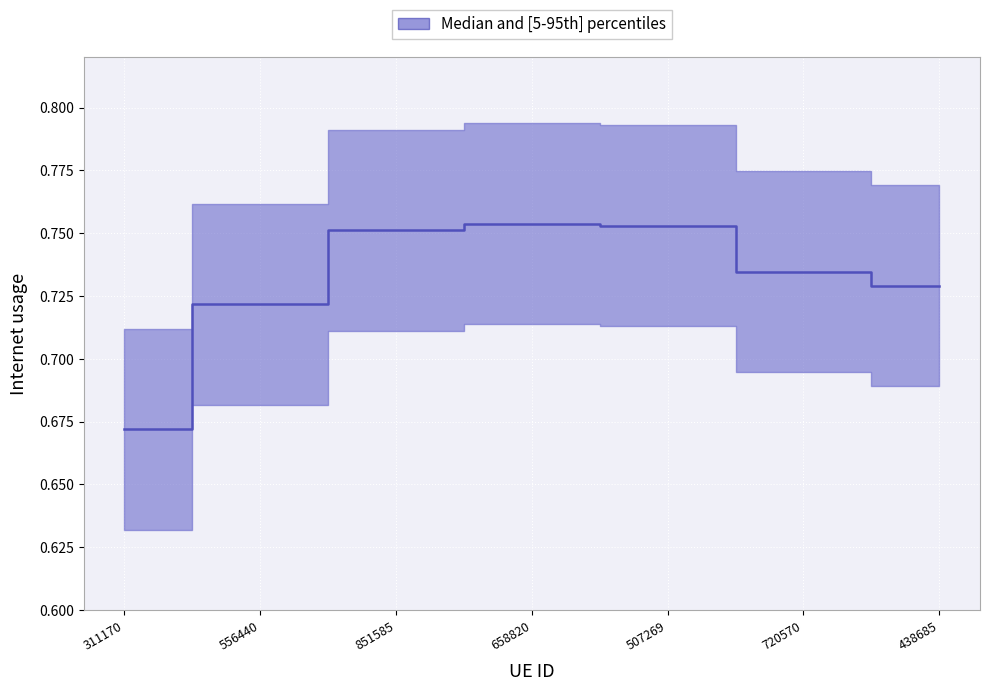

The chart shows a value of 0.8 at 658820. True or false?

True